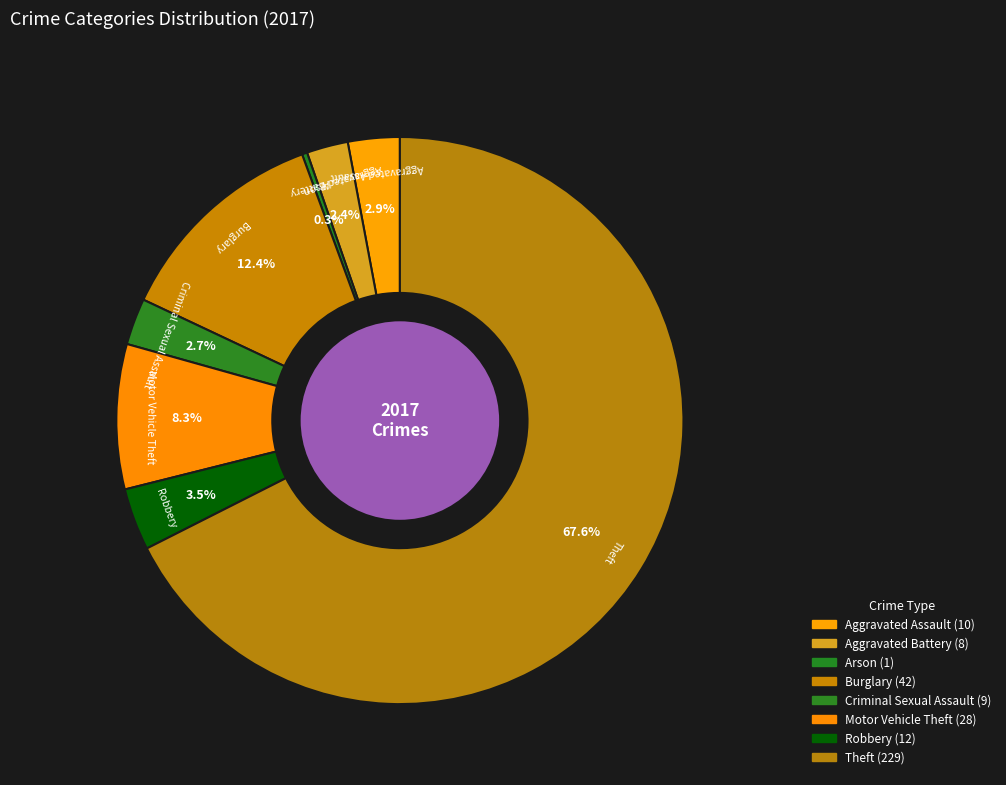

The Motor Vehicle Theft slice represents 23% of the pie. True or false?

False